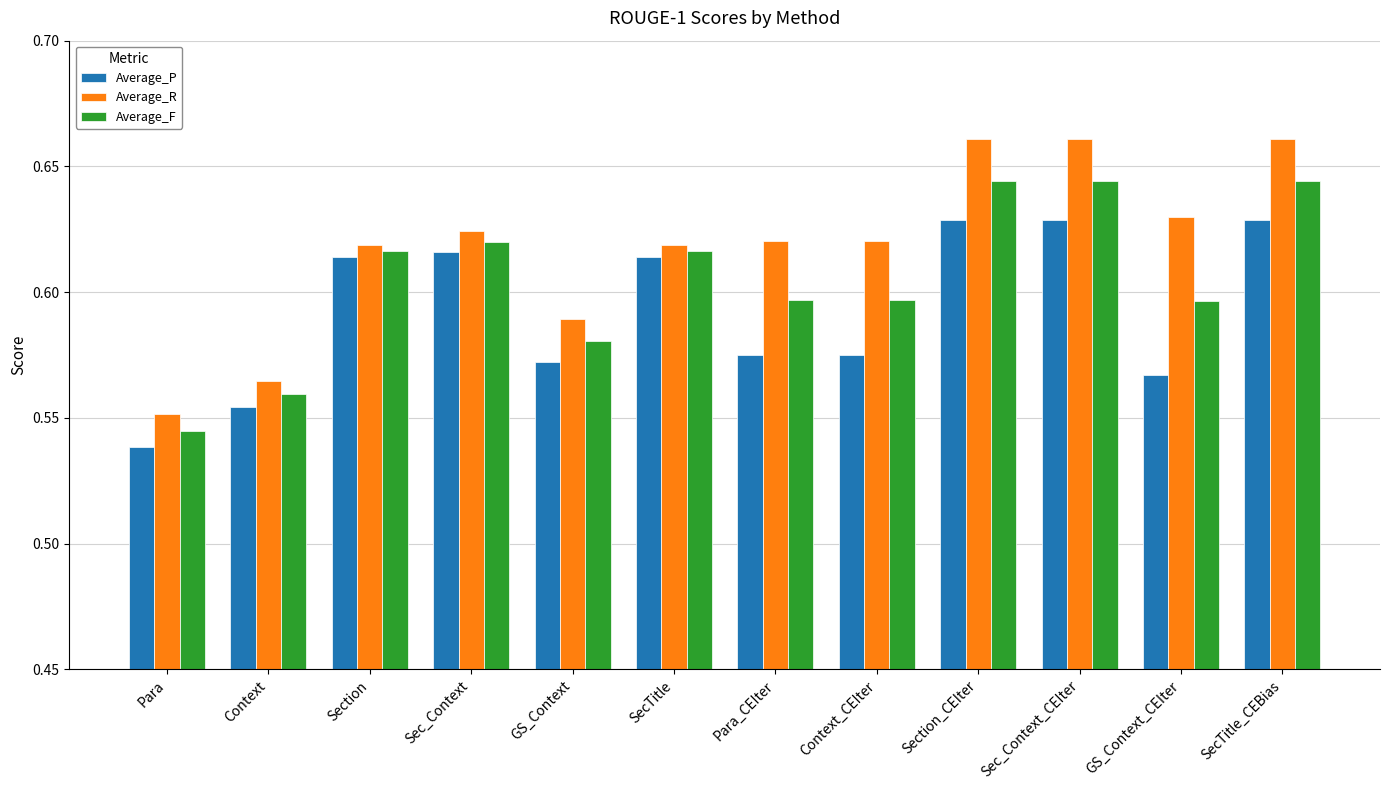

How many bars are there in each group?

3